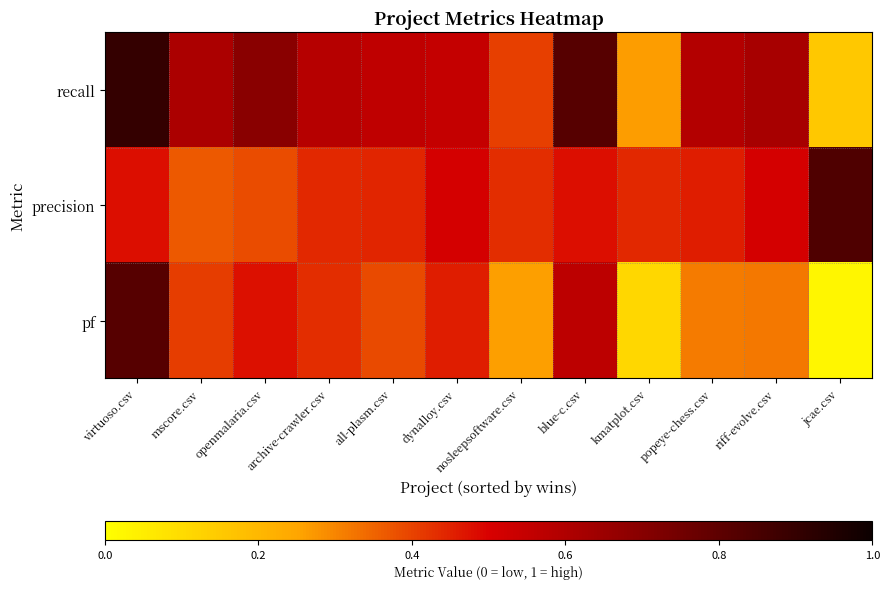

Which series changed the most between mscore.csv and popeye-chess.csv?

pf